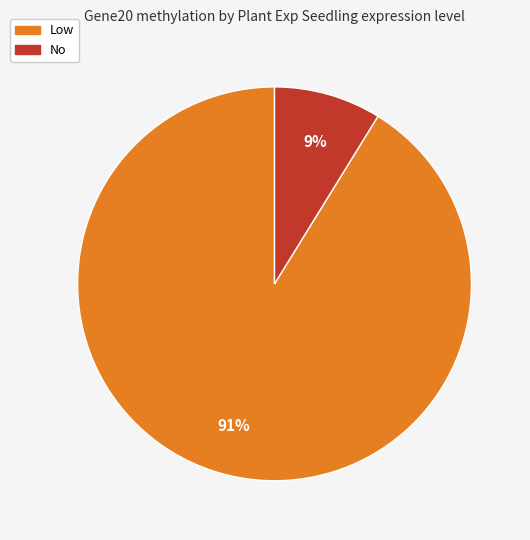

Count the number of slices in the pie.

2